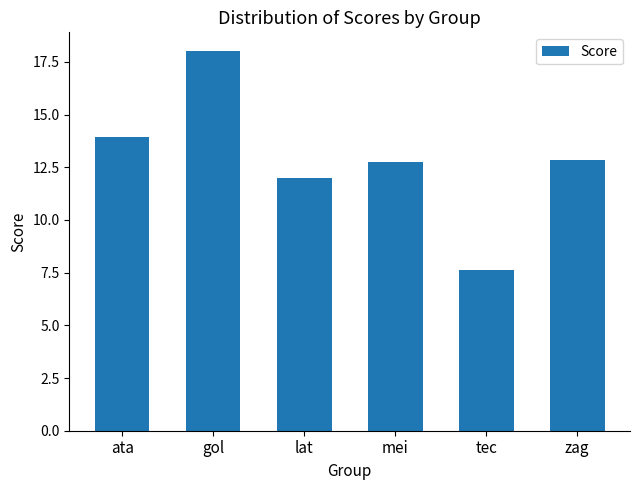

The value at ata is 20.1. True or false?

False